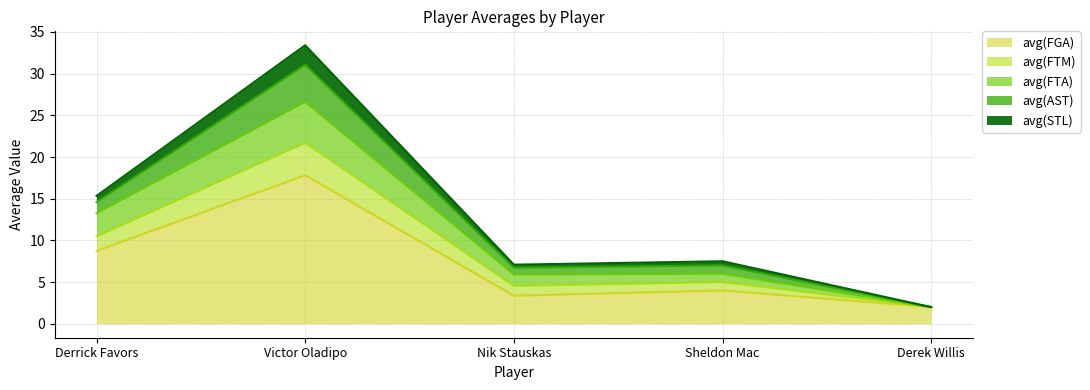

Which category has the lowest value in the avg(FGA) series?

Derek Willis